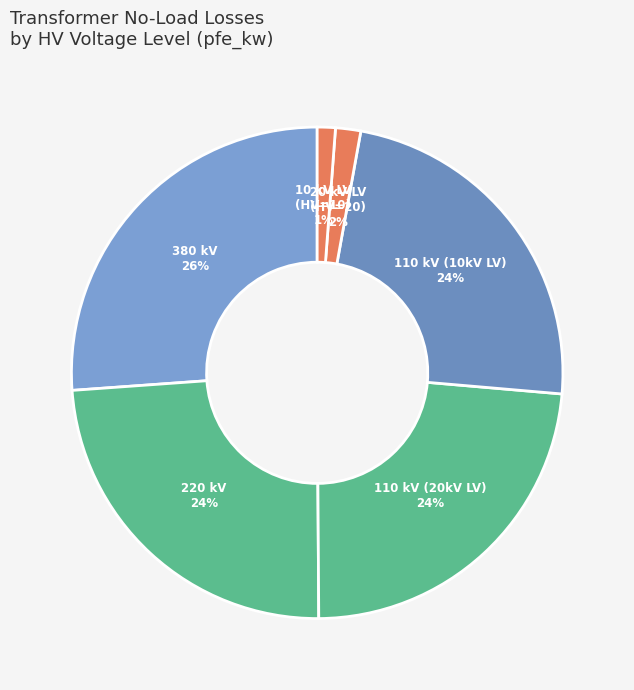

How many slices are in this pie chart?

6